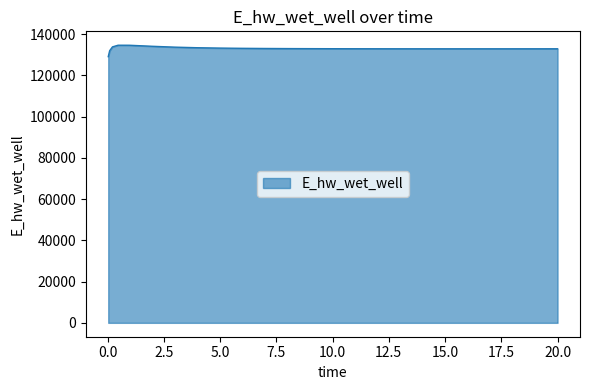

What is the greatest value displayed?

134627.8